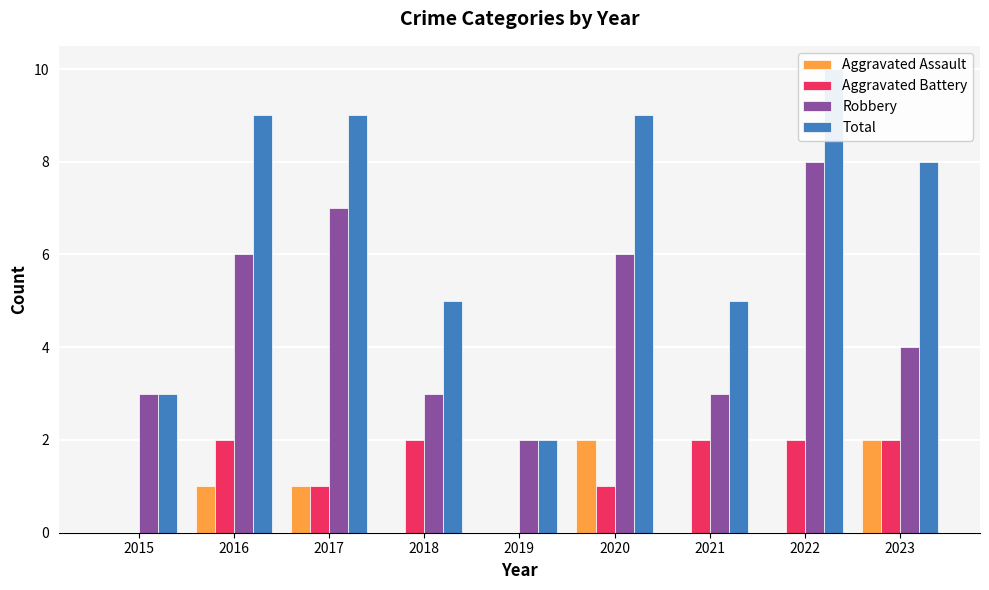

Rank the series at 2015 from highest to lowest value.

Robbery, Total, Aggravated Assault, Aggravated Battery